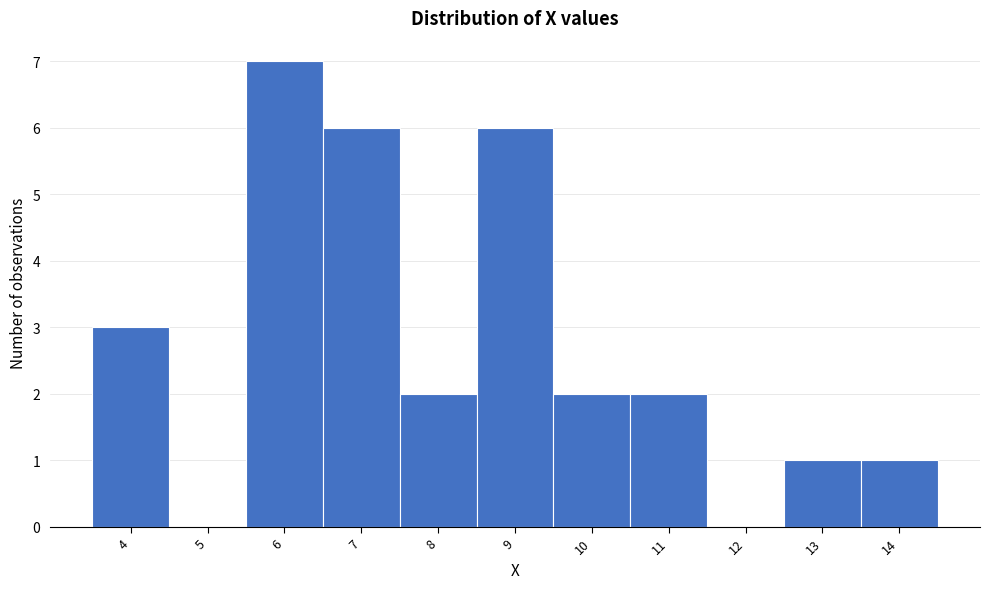

Which range on the x-axis has the tallest bar?

5.5 to 6.5